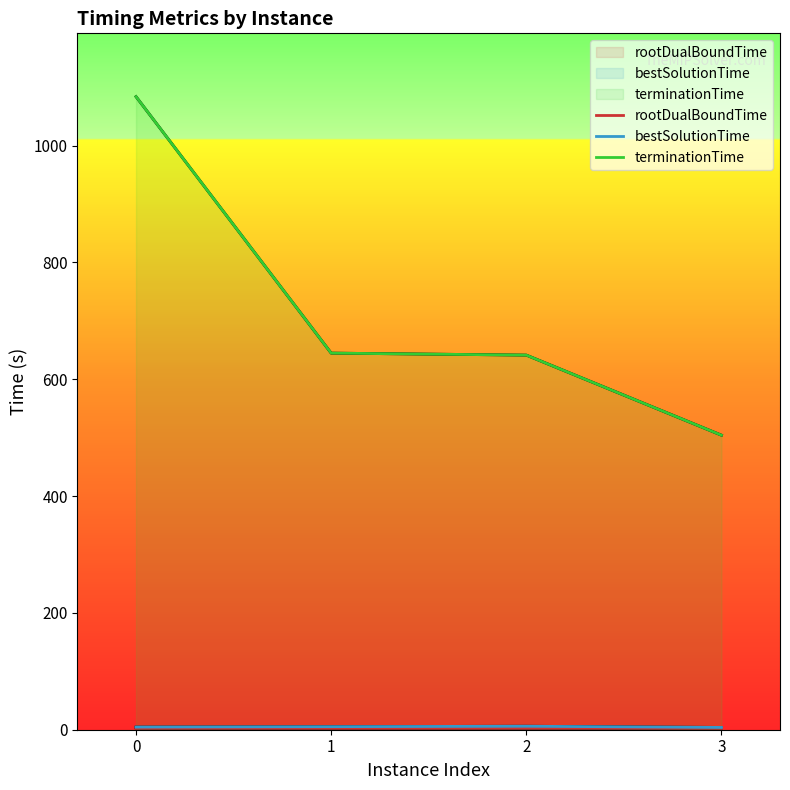

Reading left to right, extract all data points from this chart.

rootDualBoundTime: 0=3.2	1=2.6	2=2.8	3=3.3
bestSolutionTime: 0=4.5	1=5.3	2=6.0	3=3.9
terminationTime: 0=1083.9	1=644.8	2=641.4	3=504.3